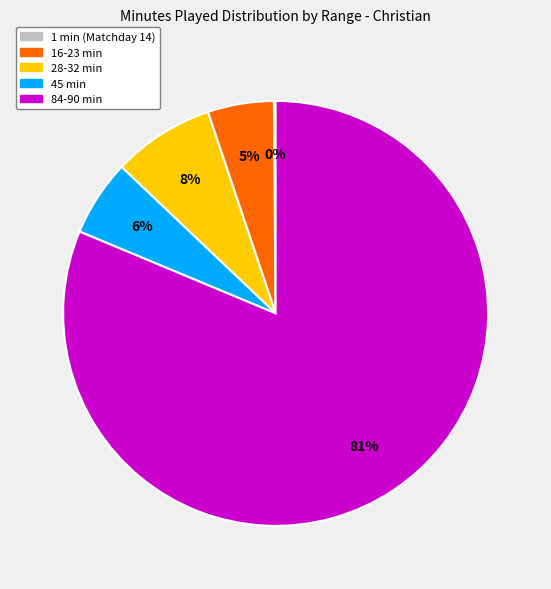

Is there a majority slice in this chart?

Yes